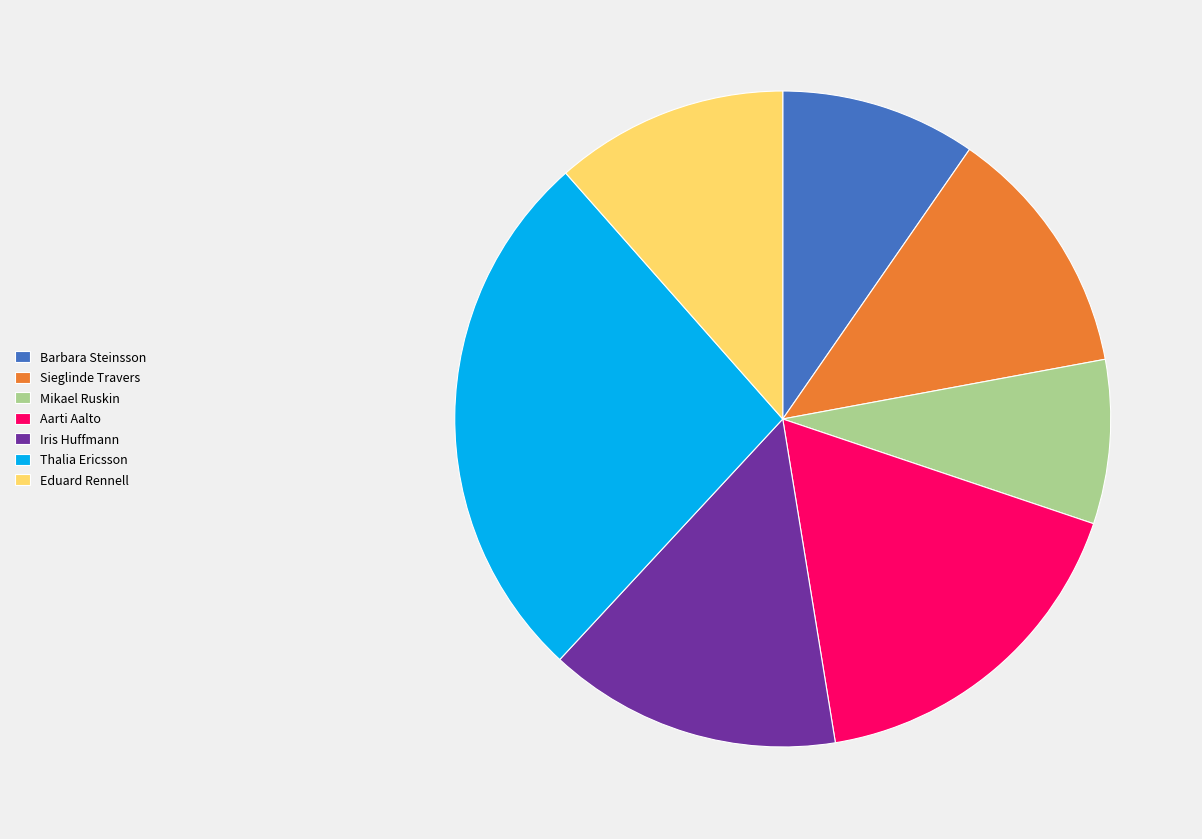

Is it true that Thalia Ericsson is 27% of the pie?

True